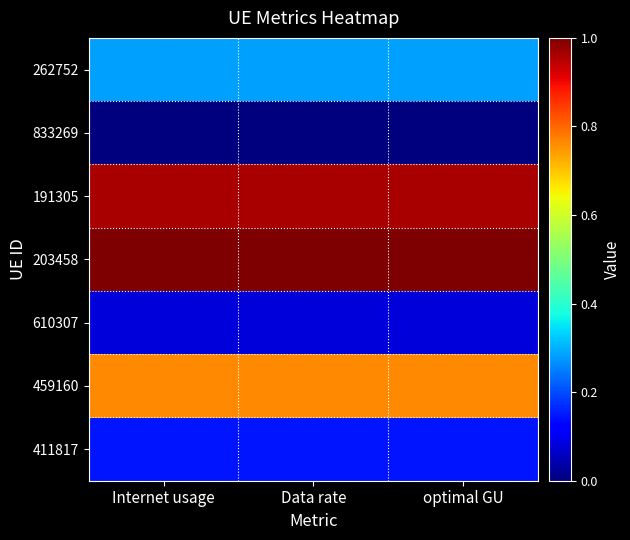

At how many categories does at least one series exceed 0?

3